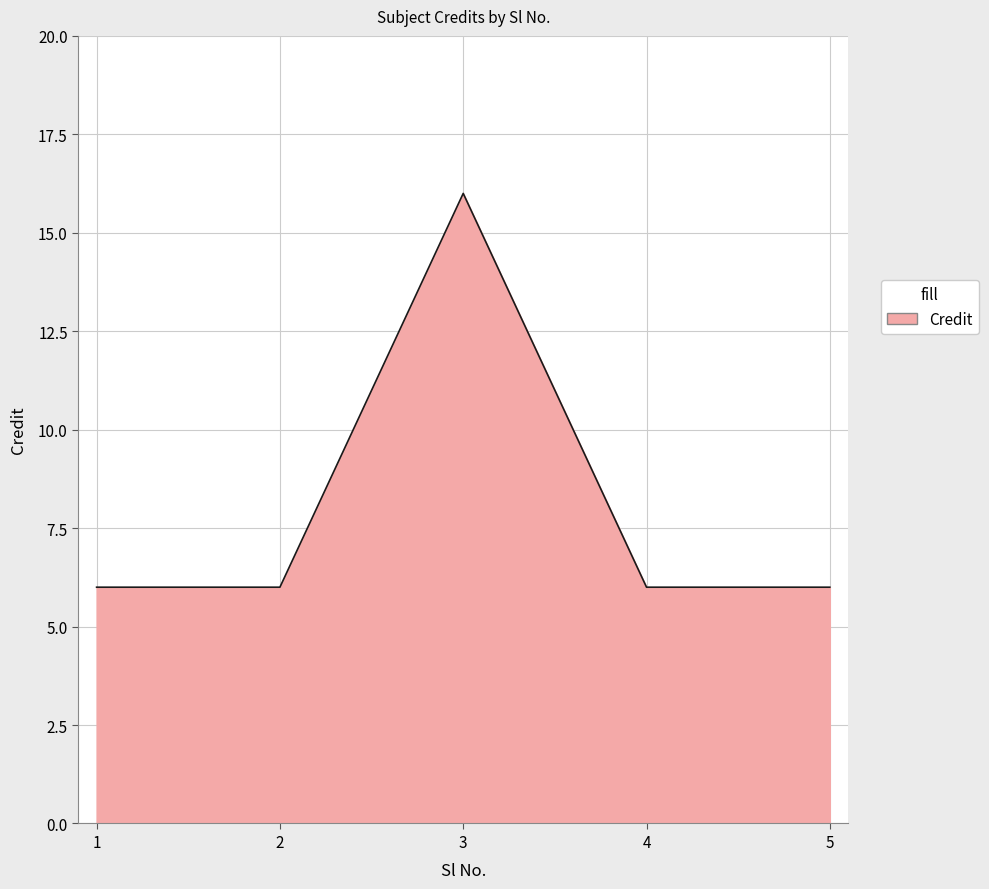

True or false: there are more than 1 points higher than both neighbors.

False